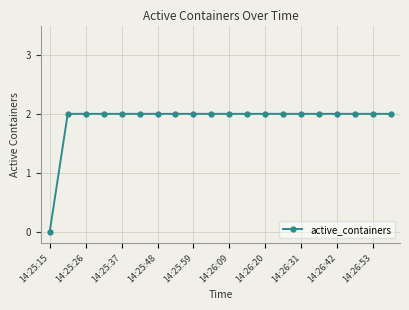

What is the value of the 11th point from the left?

2